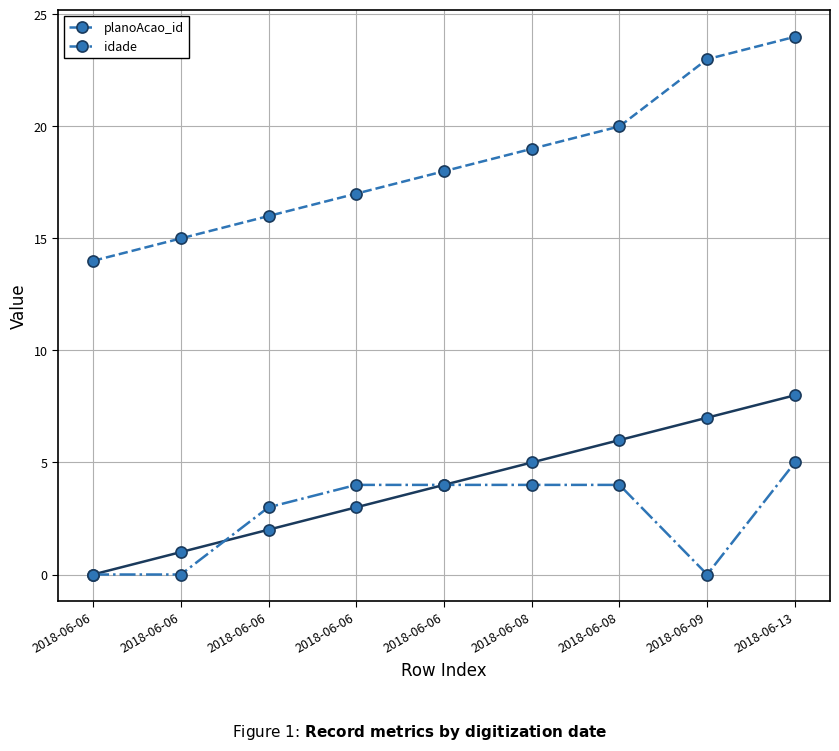

Reading right to left, what are all the values shown in this chart?

planoAcao_id: 24	23	20	19	18	17	16	15	14
idade: 5	0	4	4	4	4	3	0	0